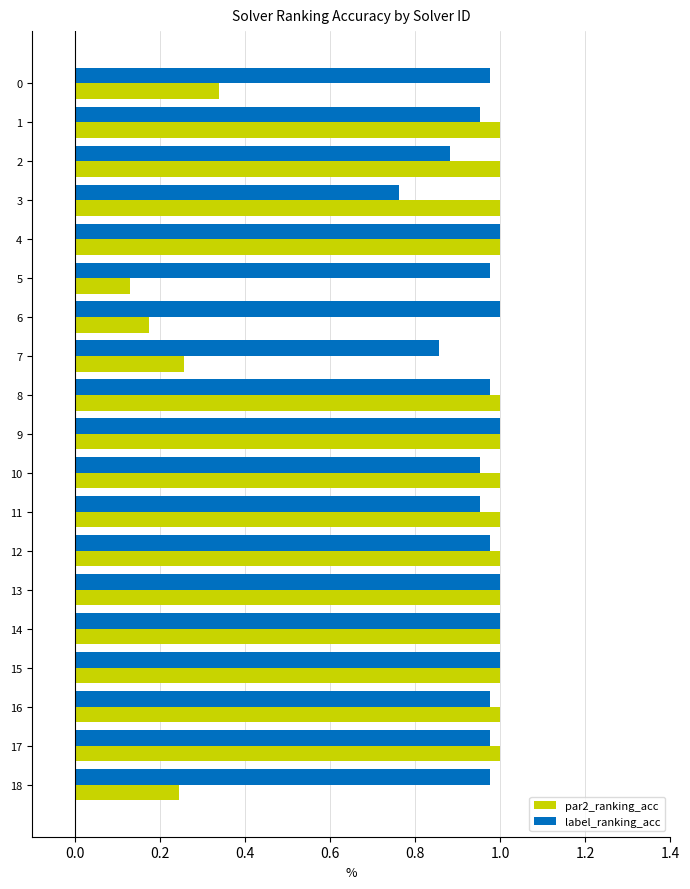

Which series has the largest range (max minus min)?

par2_ranking_acc